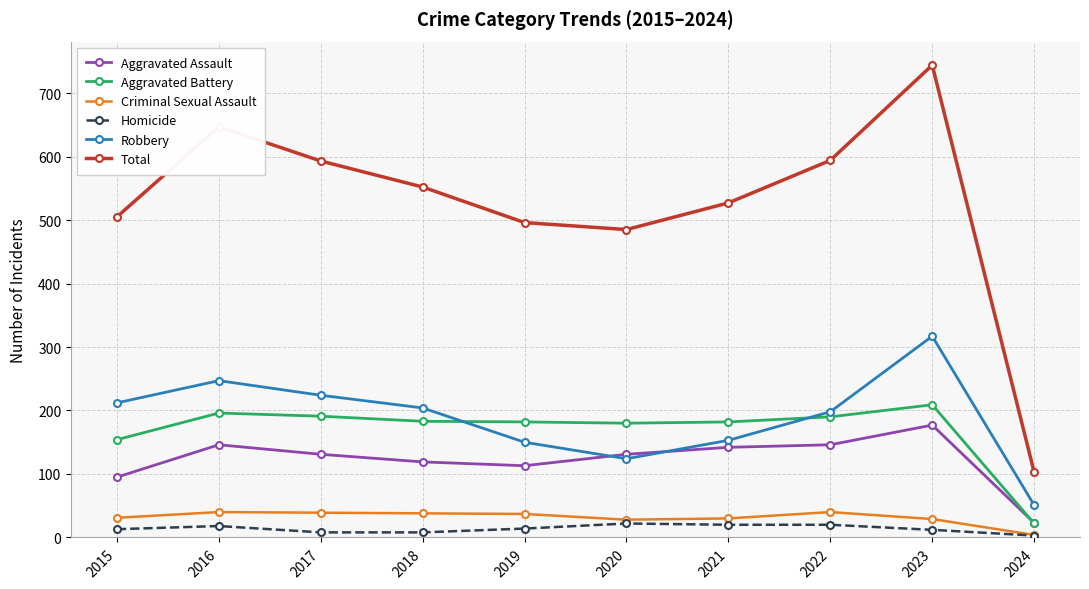

Read the Total value at 2023, to the nearest 100.

700